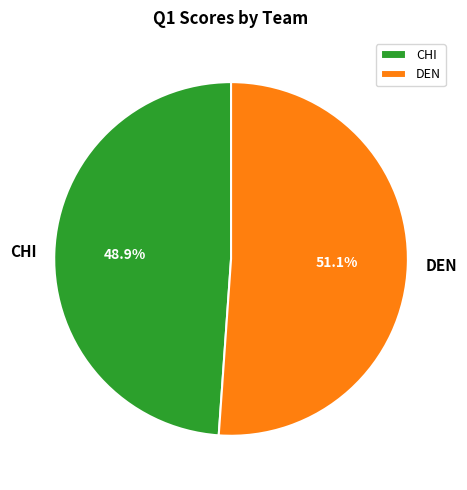

Rank the categories by value from highest to lowest.

DEN, CHI